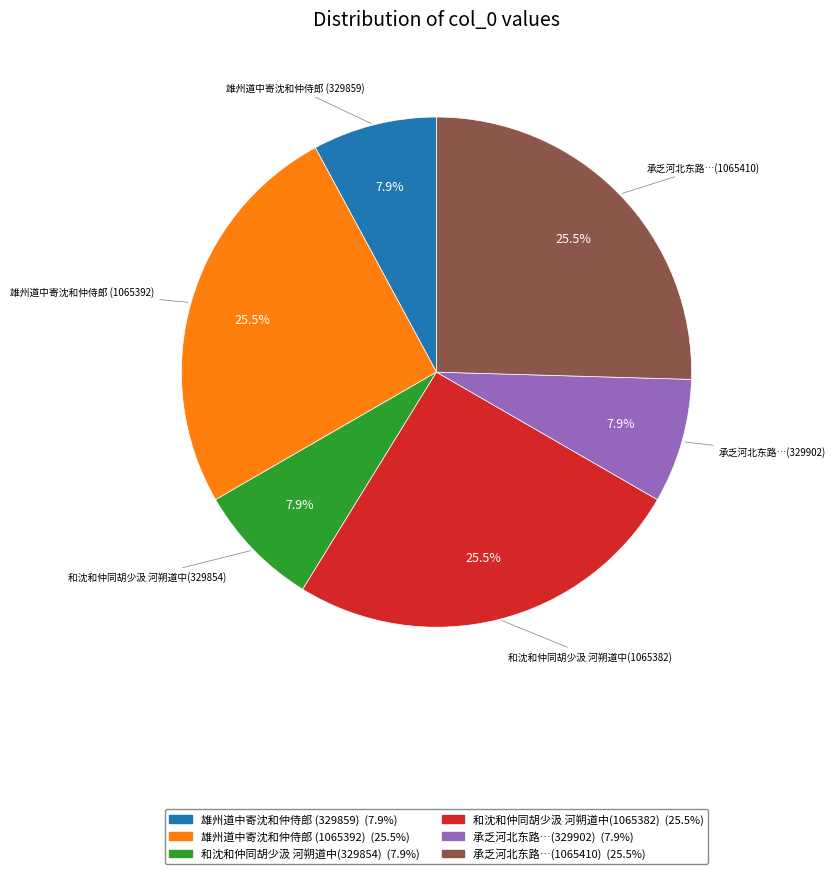

Is there any slice that represents more than half of the pie?

No